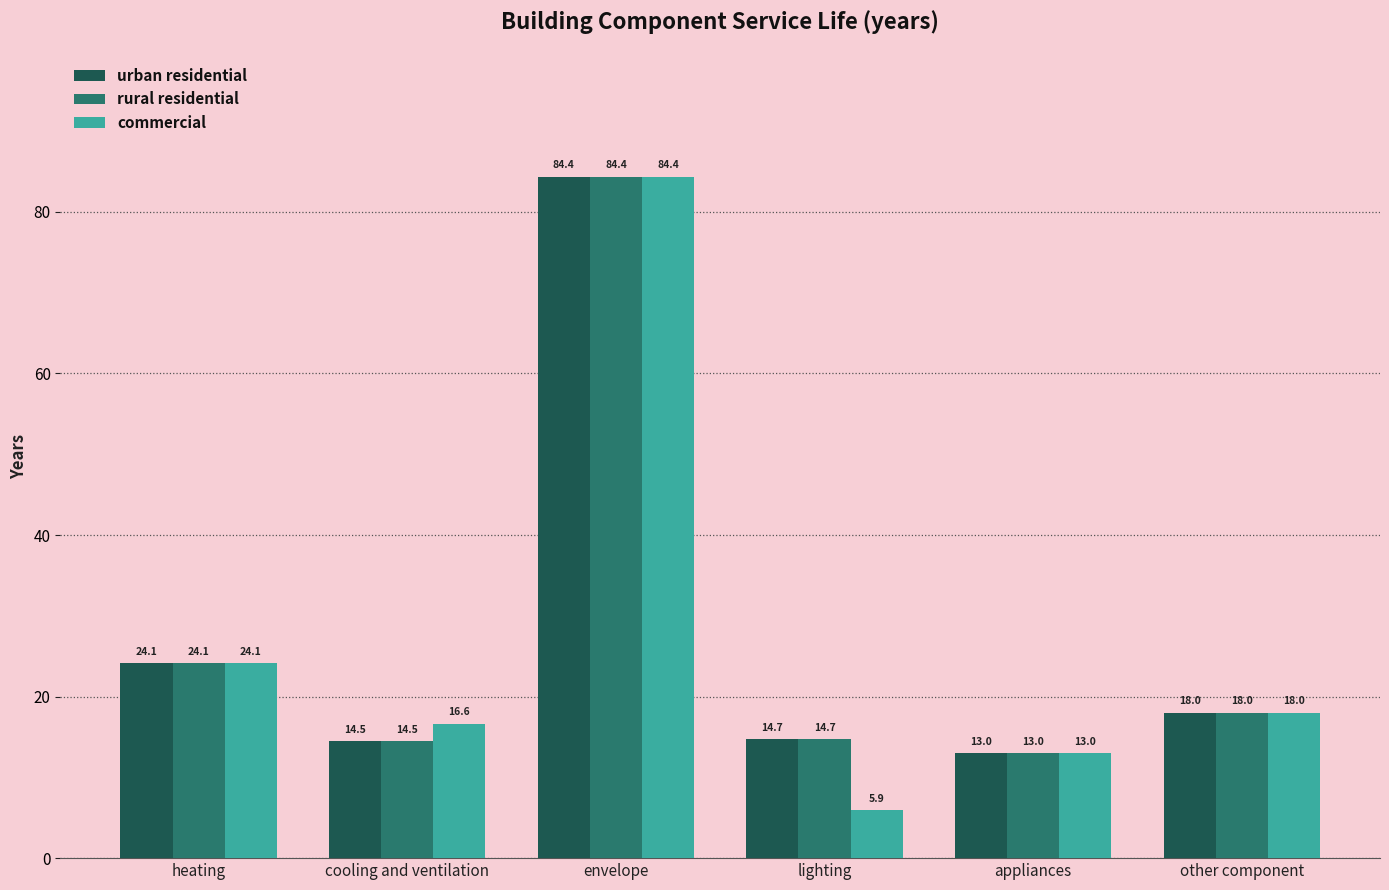

Is it true that commercial equals 84.4 at envelope?

True